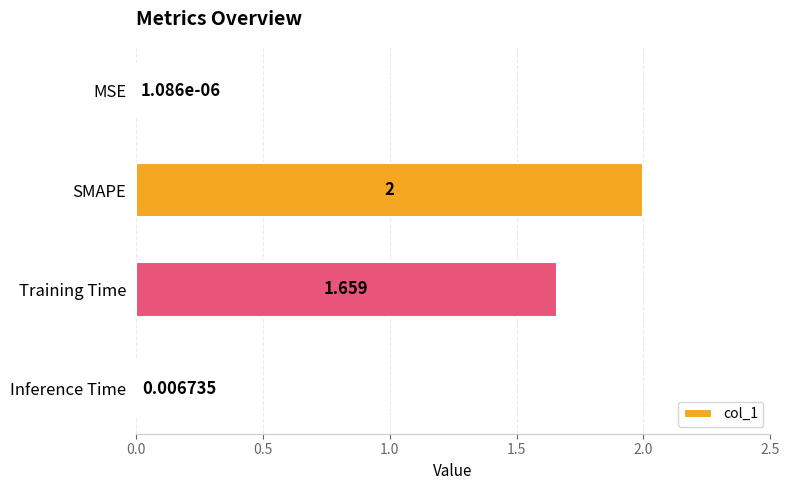

Does the chart contain stacked bars?

No